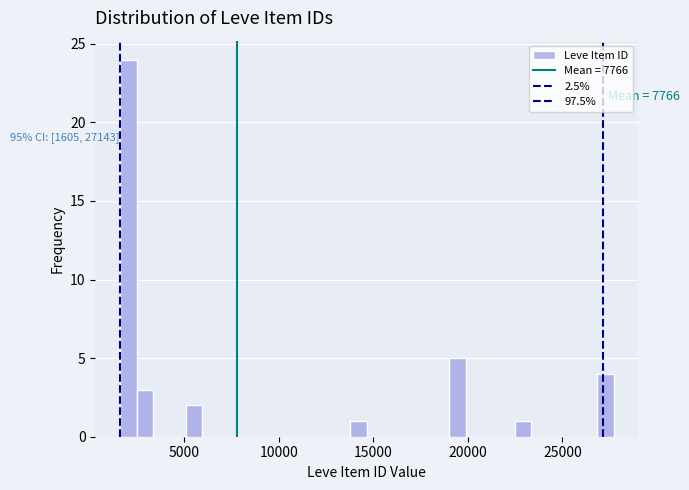

Around what value on the x-axis is the tallest bar? Give the approximate position of its centre, as read against the axis.

2000